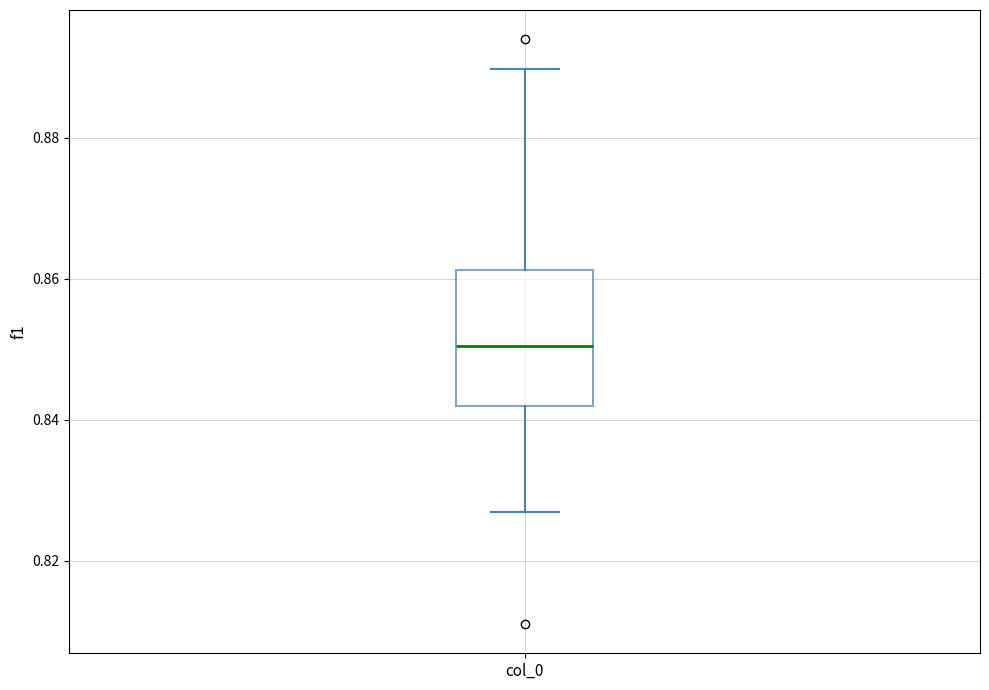

Where is the upper edge of the box for col_0 on the y-axis? The values are not printed on the chart, so give them approximately, as read against the axis.

0.862